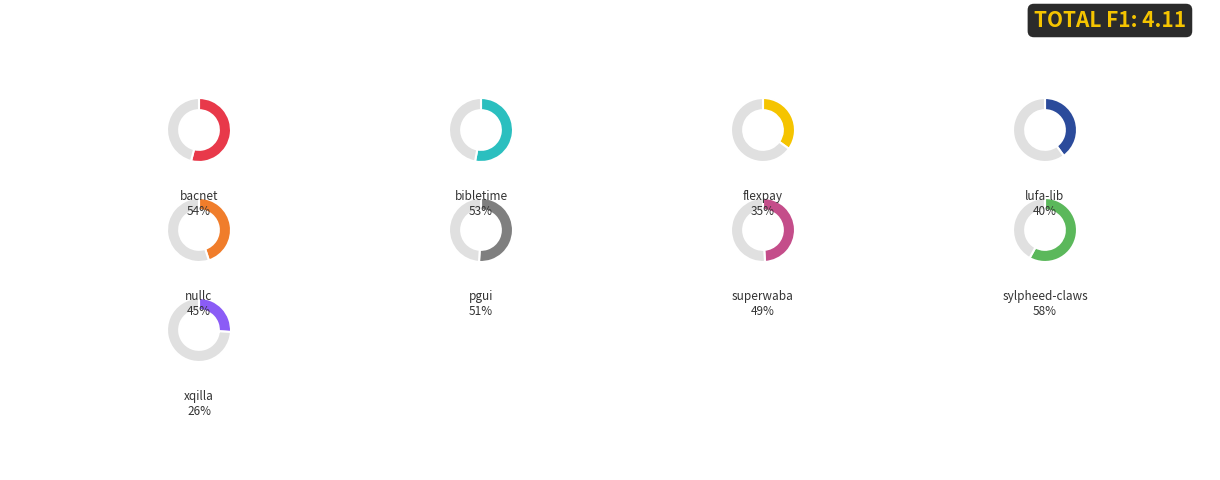

What percentage is NOT represented by nullc.csv?

89.1%